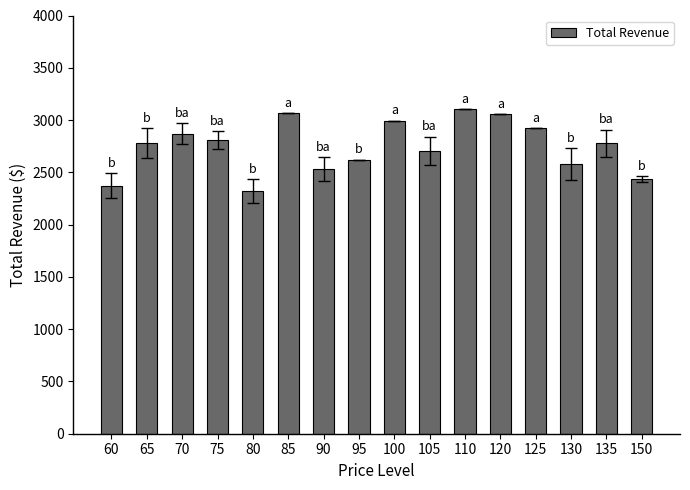

How many values are below 2780?

8